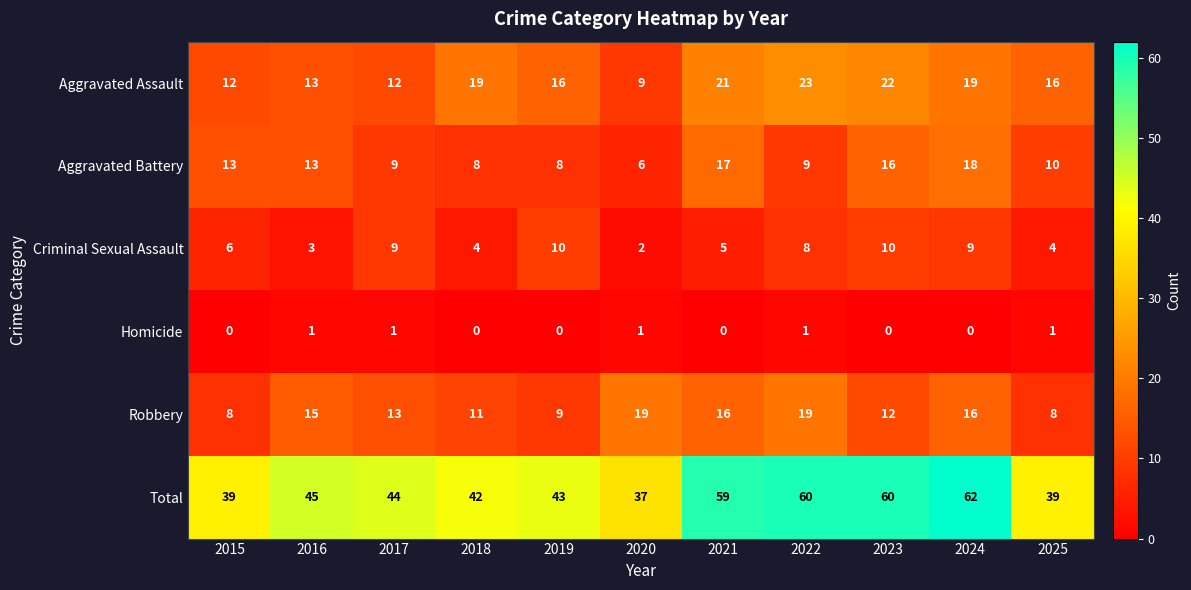

At which label is Robbery closest to 13?

2017